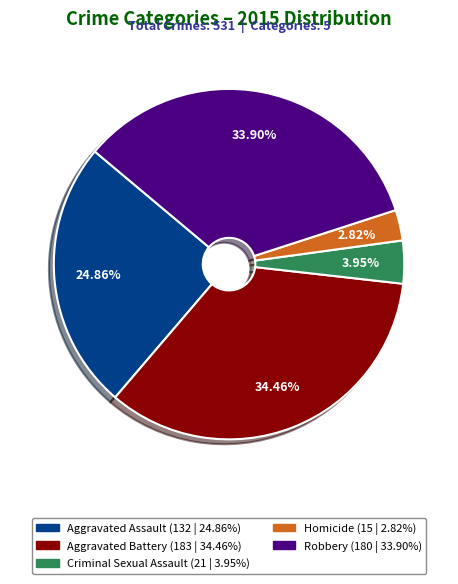

The Robbery slice represents 22% of the pie. True or false?

False